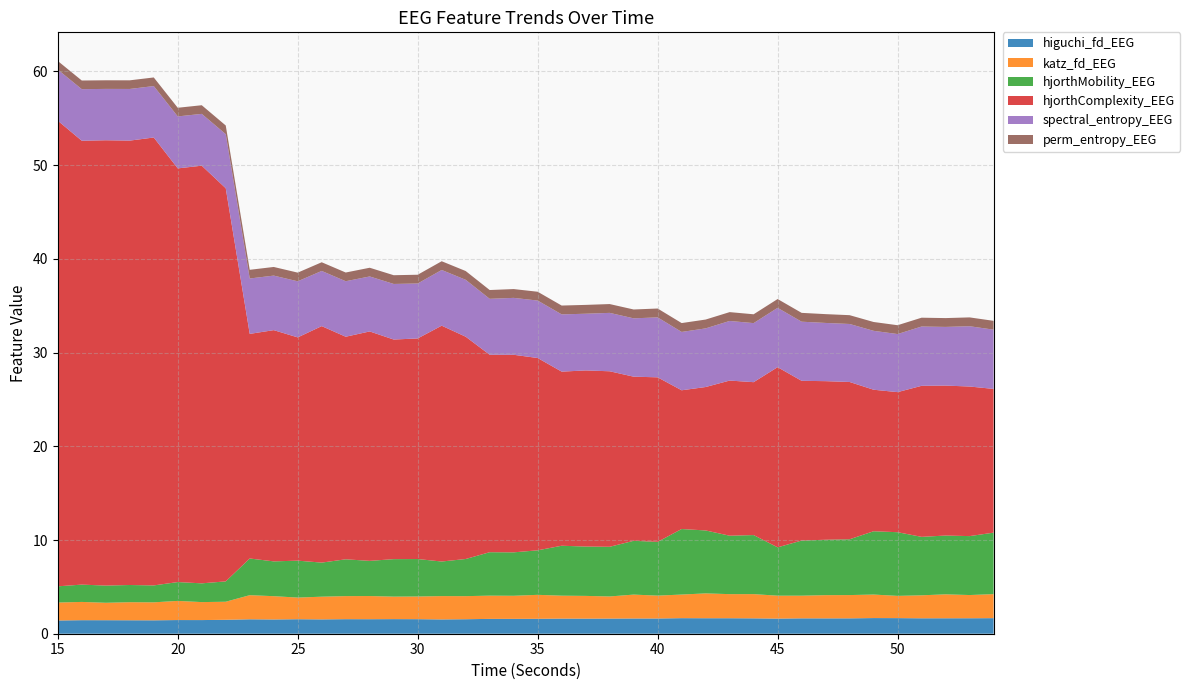

Reading left to right, extract all data points from this chart.

higuchi_fd_EEG: 15=1.4	16=1.4	17=1.4	18=1.4	19=1.4	20=1.5	21=1.5	22=1.5	23=1.5	24=1.5	25=1.5	26=1.5	27=1.6	28=1.5	29=1.6	30=1.6	31=1.5	32=1.5	33=1.6	34=1.6	35=1.6	36=1.6	37=1.6	38=1.6	39=1.6	40=1.6	41=1.7	42=1.7	43=1.7	44=1.6	45=1.6	46=1.6	47=1.6	48=1.6	49=1.7	50=1.7	51=1.6	52=1.6	53=1.7	54=1.7
katz_fd_EEG: 15=1.9	16=1.9	17=1.9	18=1.9	19=1.9	20=2.0	21=1.9	22=1.9	23=2.6	24=2.5	25=2.3	26=2.4	27=2.5	28=2.5	29=2.4	30=2.4	31=2.5	32=2.5	33=2.5	34=2.5	35=2.6	36=2.4	37=2.4	38=2.4	39=2.5	40=2.4	41=2.5	42=2.7	43=2.6	44=2.6	45=2.4	46=2.4	47=2.5	48=2.5	49=2.5	50=2.4	51=2.5	52=2.6	53=2.5	54=2.6
hjorthMobility_EEG: 15=1.7	16=1.8	17=1.8	18=1.8	19=1.8	20=2.0	21=2.0	22=2.2	23=3.9	24=3.7	25=3.9	26=3.6	27=3.9	28=3.8	29=4.0	30=4.0	31=3.7	32=4.0	33=4.6	34=4.6	35=4.7	36=5.3	37=5.3	38=5.3	39=5.7	40=5.7	41=7.0	42=6.7	43=6.2	44=6.3	45=5.2	46=5.9	47=5.9	48=6.0	49=6.8	50=6.8	51=6.2	52=6.3	53=6.3	54=6.6
hjorthComplexity_EEG: 15=49.7	16=47.4	17=47.5	18=47.4	19=47.8	20=44.1	21=44.6	22=41.9	23=24.0	24=24.7	25=23.8	26=25.2	27=23.7	28=24.5	29=23.4	30=23.5	31=25.2	32=23.7	33=21.1	34=21.1	35=20.5	36=18.6	37=18.8	38=18.7	39=17.5	40=17.6	41=14.8	42=15.3	43=16.6	44=16.3	45=19.2	46=17.0	47=16.9	48=16.8	49=15.1	50=14.9	51=16.1	52=16.0	53=16.0	54=15.3
spectral_entropy_EEG: 15=5.4	16=5.5	17=5.5	18=5.5	19=5.5	20=5.5	21=5.5	22=5.8	23=5.9	24=5.8	25=6.0	26=5.9	27=5.9	28=5.9	29=5.9	30=5.9	31=5.9	32=6.1	33=6.0	34=6.1	35=6.1	36=6.1	37=6.0	38=6.2	39=6.2	40=6.4	41=6.2	42=6.3	43=6.4	44=6.3	45=6.3	46=6.3	47=6.2	48=6.2	49=6.3	50=6.2	51=6.3	52=6.3	53=6.4	54=6.3
perm_entropy_EEG: 15=0.9	16=0.9	17=0.9	18=0.9	19=0.9	20=0.9	21=0.9	22=0.9	23=0.9	24=0.9	25=0.9	26=0.9	27=0.9	28=0.9	29=0.9	30=0.9	31=0.9	32=0.9	33=0.9	34=0.9	35=0.9	36=0.9	37=0.9	38=0.9	39=0.9	40=0.9	41=0.9	42=0.9	43=0.9	44=0.9	45=0.9	46=0.9	47=0.9	48=0.9	49=0.9	50=0.9	51=0.9	52=0.9	53=0.9	54=0.9